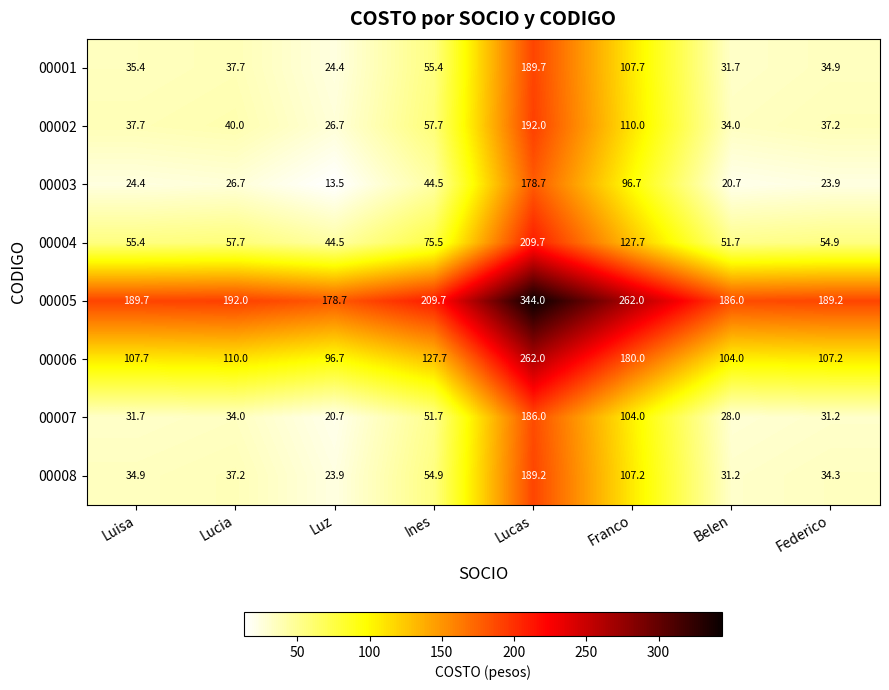

What is the total value across all series at Lucia?

535.3